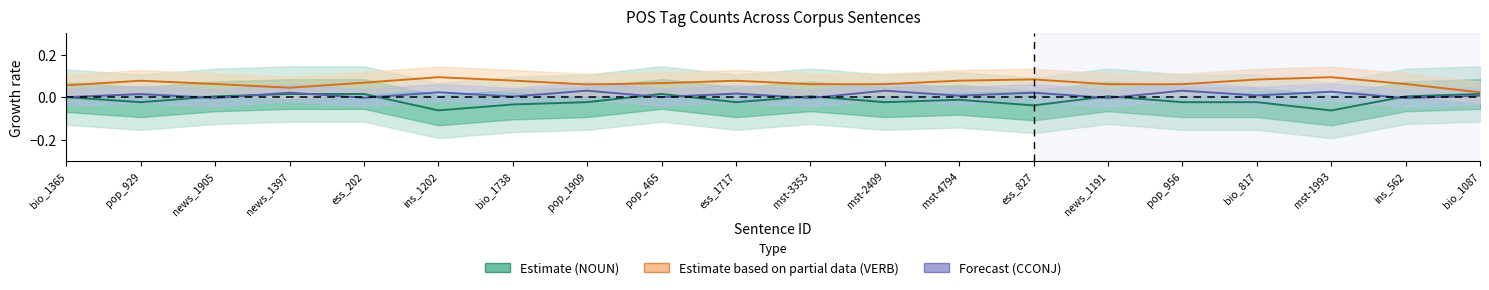

The Estimate (NOUN) series shows -0.0 at pop_1909. True or false?

True